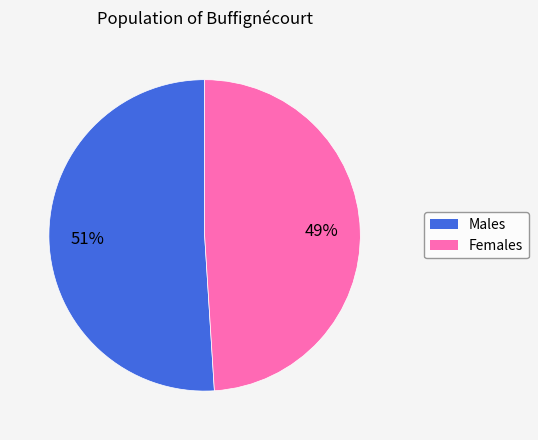

To the nearest percent, what is the average slice percentage?

50%